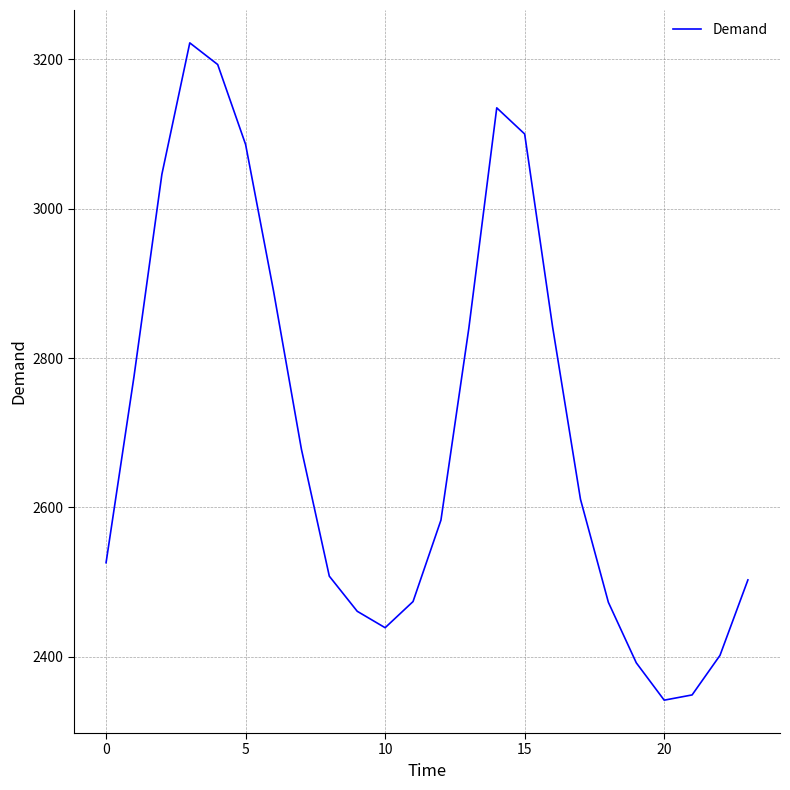

What is the smallest value displayed?

2342